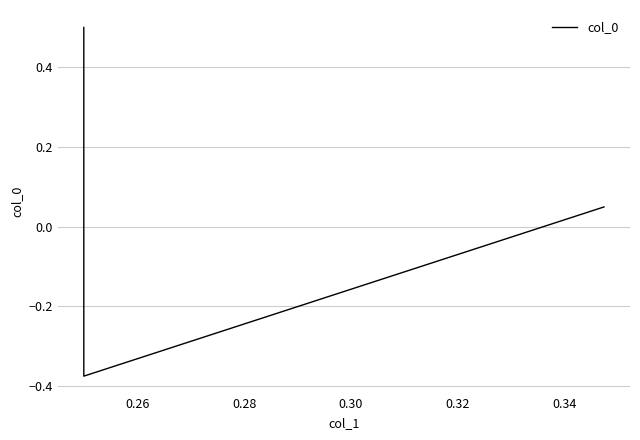

What is the minimum value shown in the chart?

-0.4